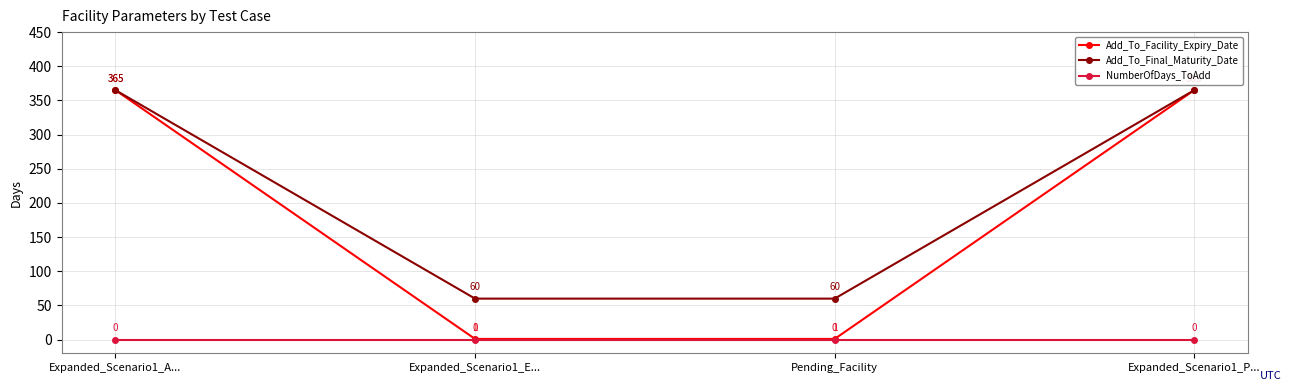

True or false: NumberOfDays_ToAdd and Add_To_Final_Maturity_Date intersect in this chart.

False